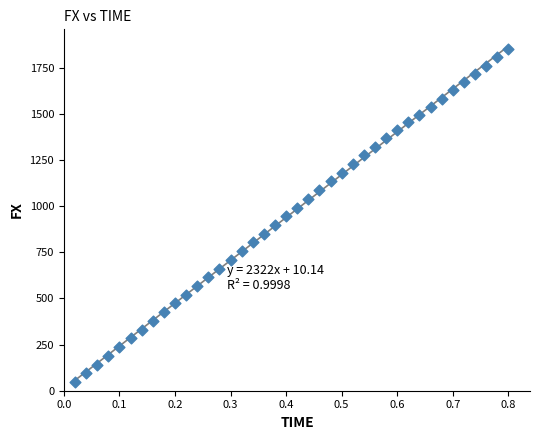

What is the range of X values (max minus min)?

0.8